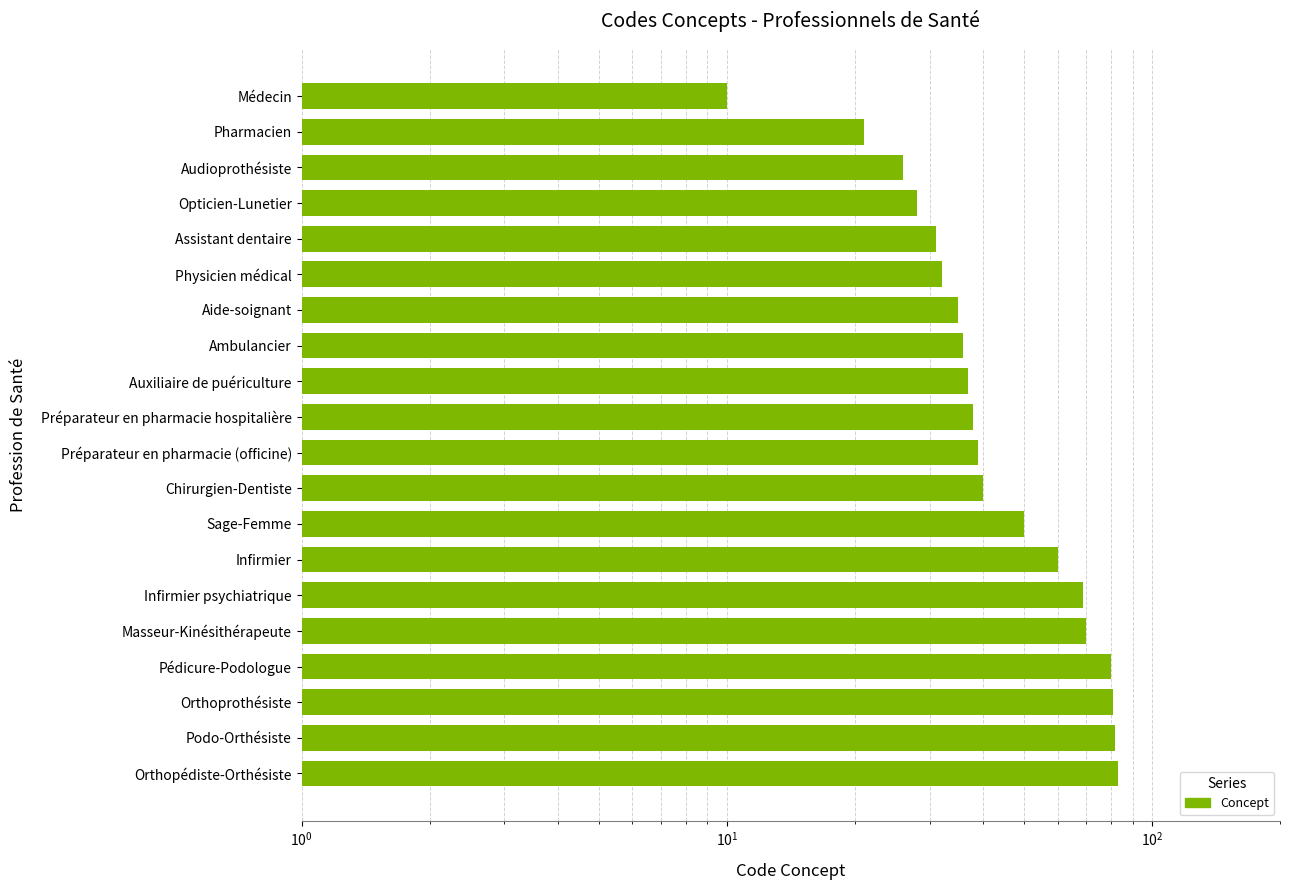

How many data points are less than 39?

10